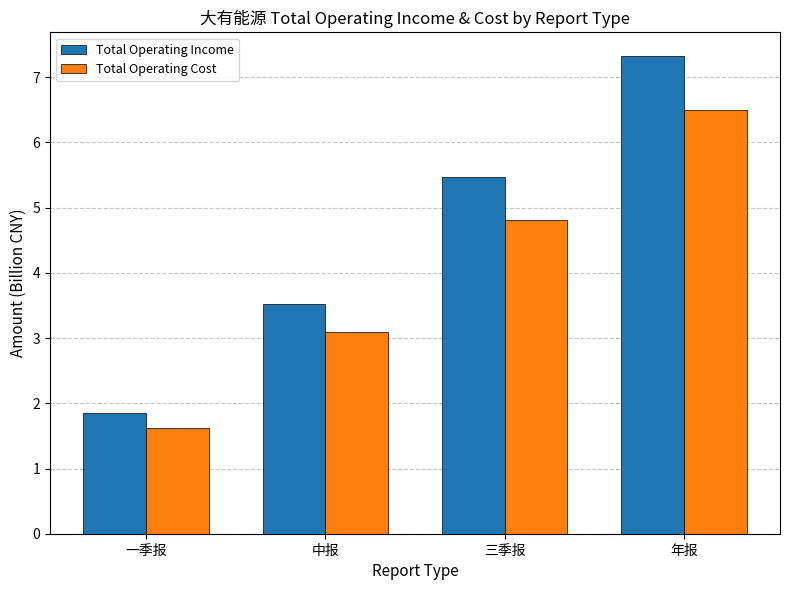

At which label is Total Operating Cost closest to 4?

三季报